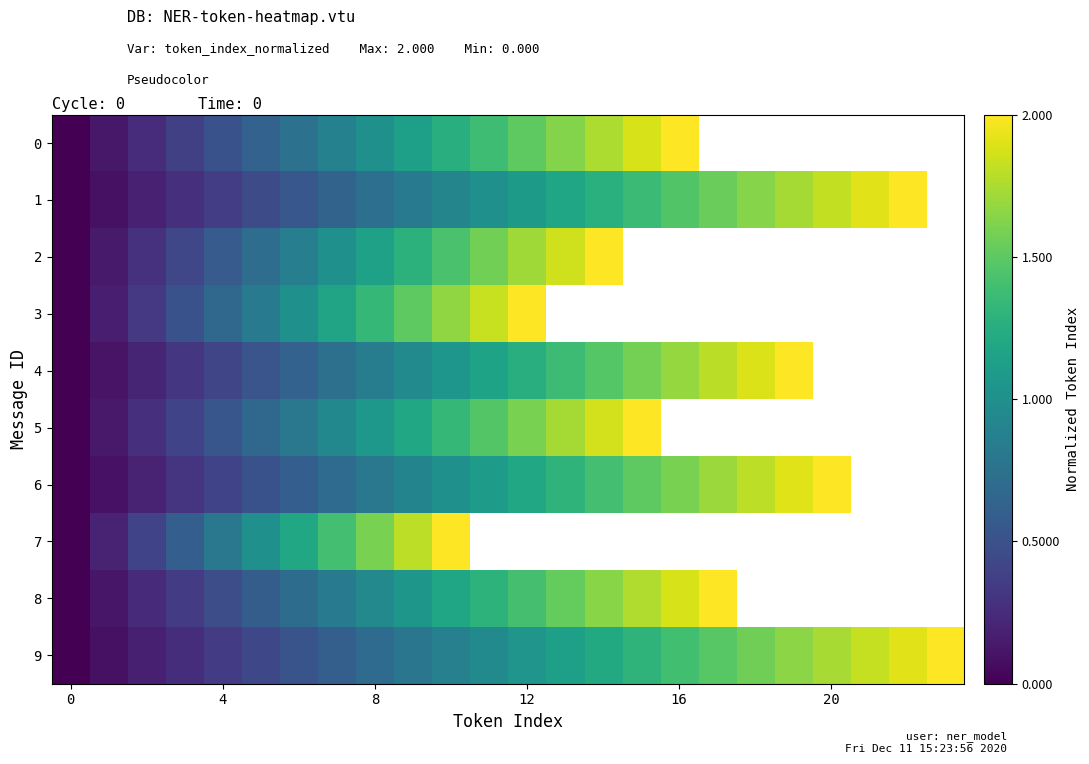

How many positive values does the 0 series have?

16